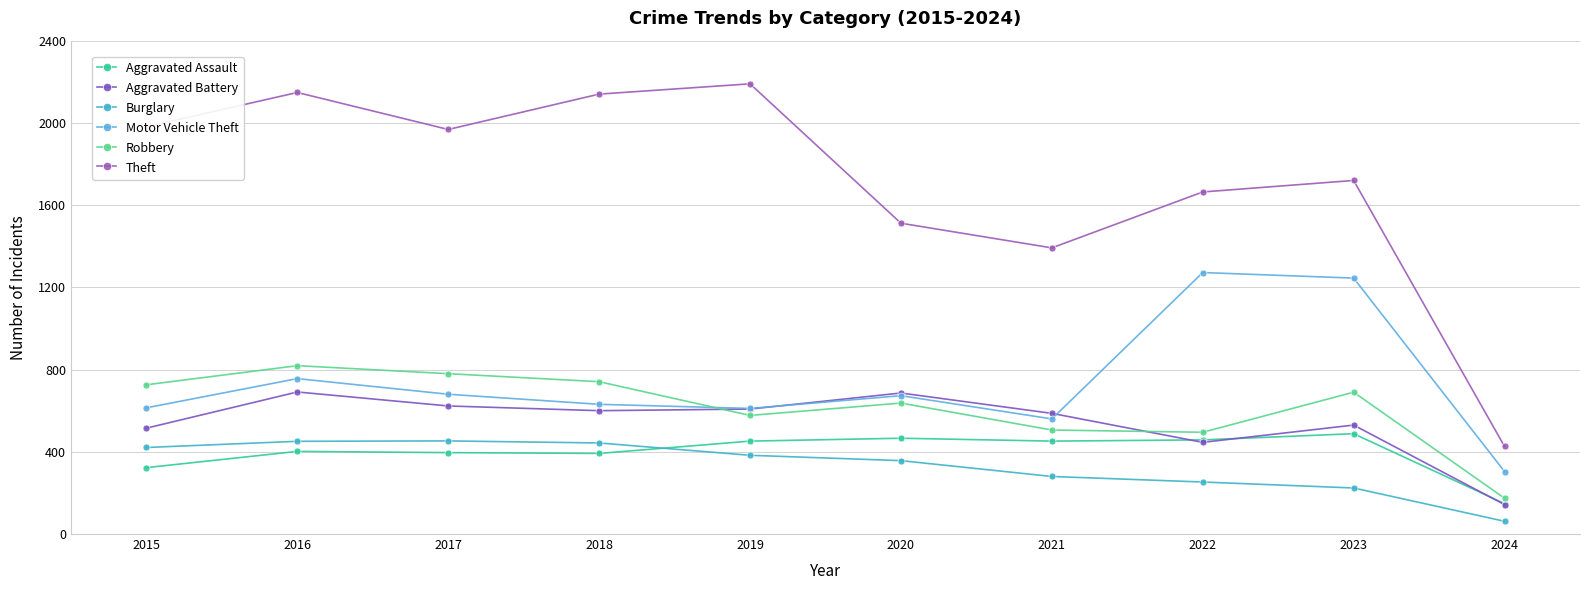

Reading right to left, transcribe all the data shown in this chart.

Aggravated Assault: 2024=148	2023=488	2022=458	2021=452	2020=466	2019=452	2018=392	2017=396	2016=402	2015=323
Aggravated Battery: 2024=143	2023=530	2022=446	2021=587	2020=686	2019=608	2018=600	2017=623	2016=691	2015=515
Burglary: 2024=62	2023=224	2022=253	2021=280	2020=357	2019=383	2018=443	2017=453	2016=451	2015=421
Motor Vehicle Theft: 2024=304	2023=1245	2022=1272	2021=560	2020=673	2019=611	2018=631	2017=680	2016=756	2015=614
Robbery: 2024=174	2023=690	2022=495	2021=506	2020=637	2019=577	2018=741	2017=780	2016=819	2015=726
Theft: 2024=426	2023=1720	2022=1664	2021=1392	2020=1512	2019=2190	2018=2140	2017=1968	2016=2148	2015=1981